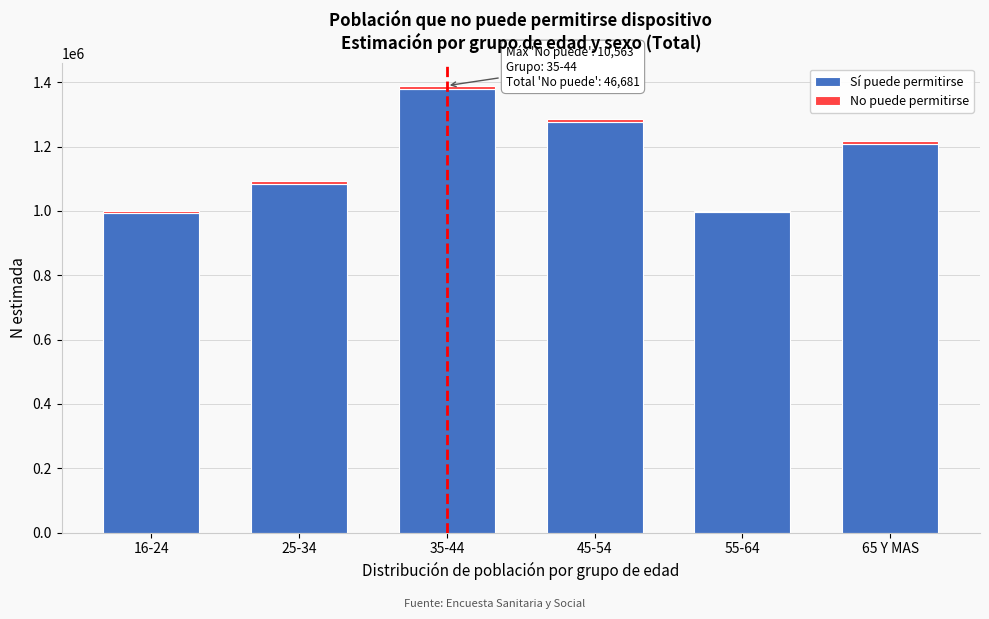

The value of Sí puede permitirse at 55-64 is 996777. True or false?

True